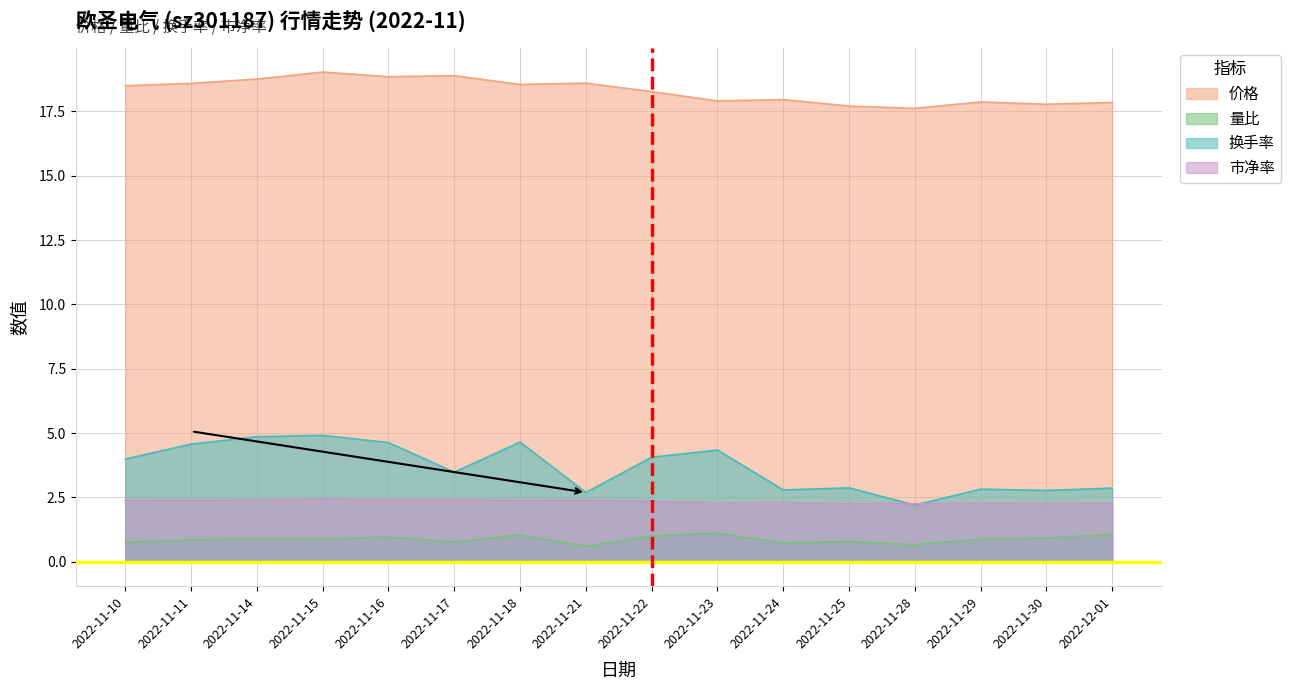

Which category has the lowest value across all series?

2022-11-21